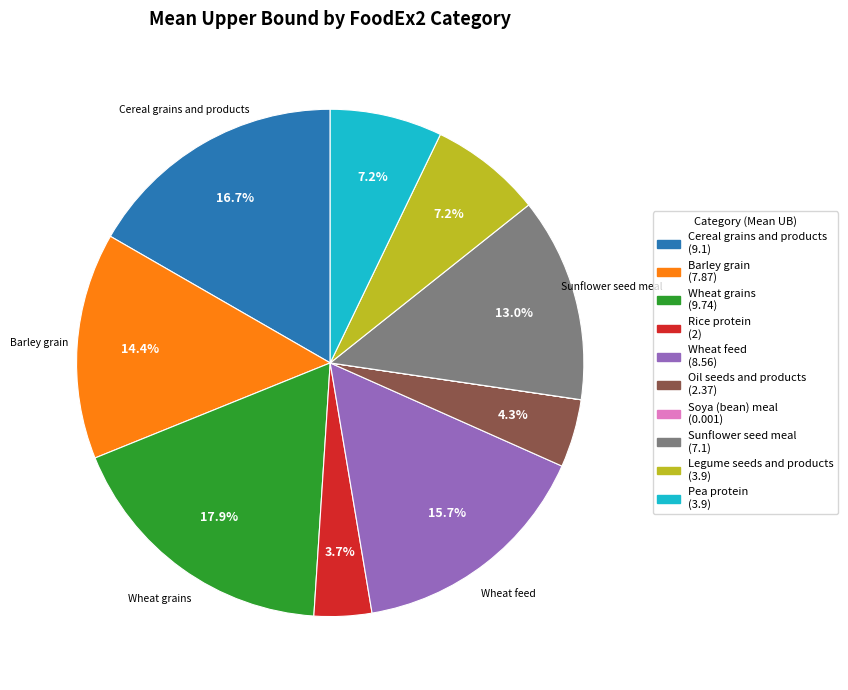

Is there a majority slice in this chart?

No